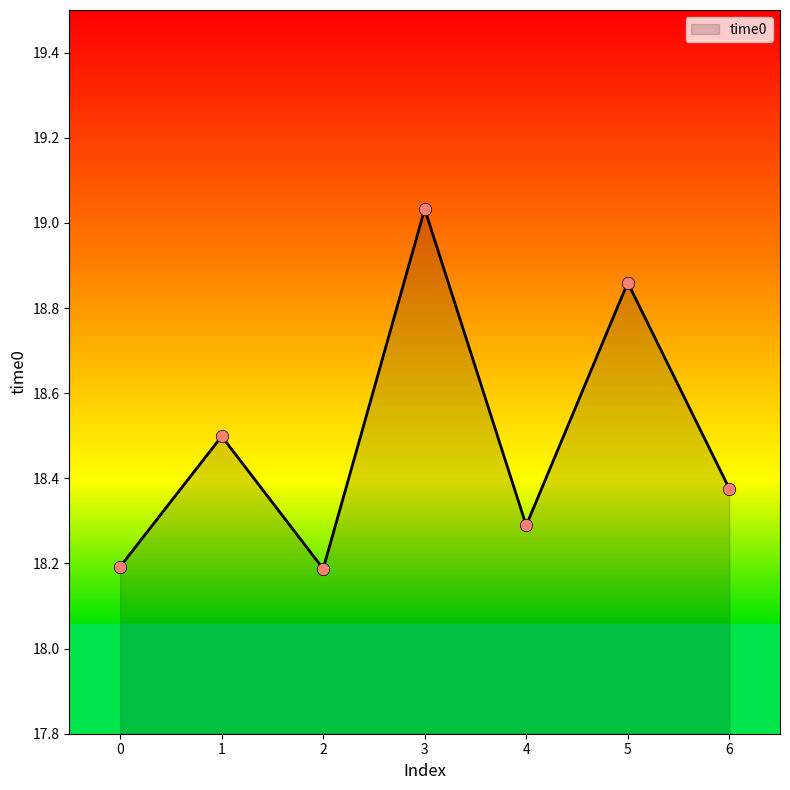

What is the ratio of the value at 2 to the value at 4?

1.0